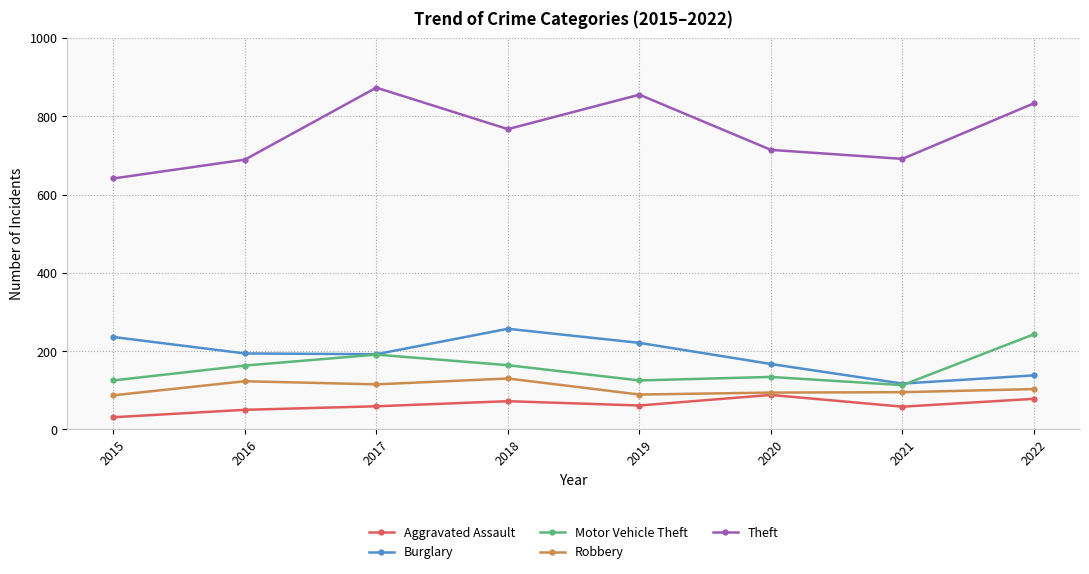

At which label does Theft reach its minimum?

2015